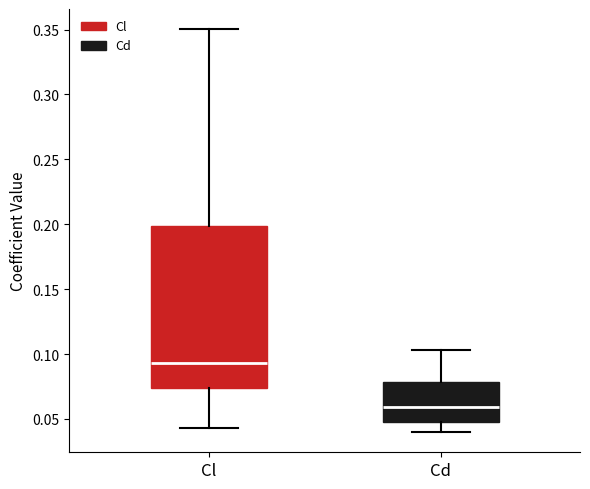

Reading left to right, transcribe this box plot: for each box, give where its median line is, the range the box spans, and where its two whiskers end, as read against the y-axis. The values are not printed on the chart, so give them approximately, as read against the axis.

Cl: median 0.095, box 0.075 to 0.200, whiskers 0.045 to 0.350
Cd: median 0.060, box 0.050 to 0.080, whiskers 0.040 to 0.105